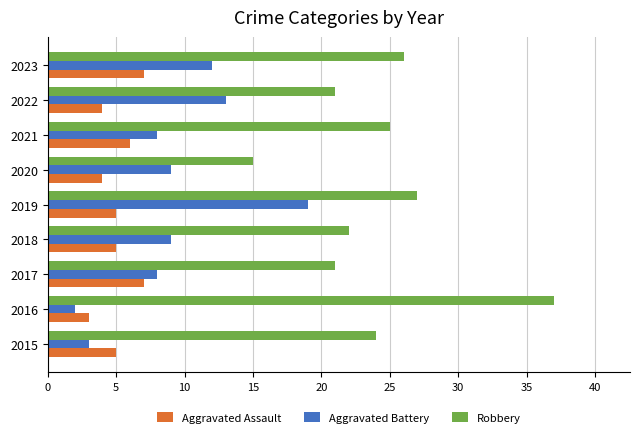

What are all the series names shown in the legend?

Aggravated Assault, Aggravated Battery, Robbery